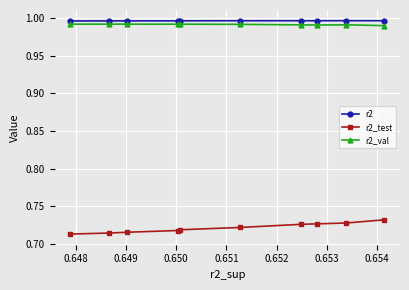

True or false: r2 and r2_val cross at least once.

False